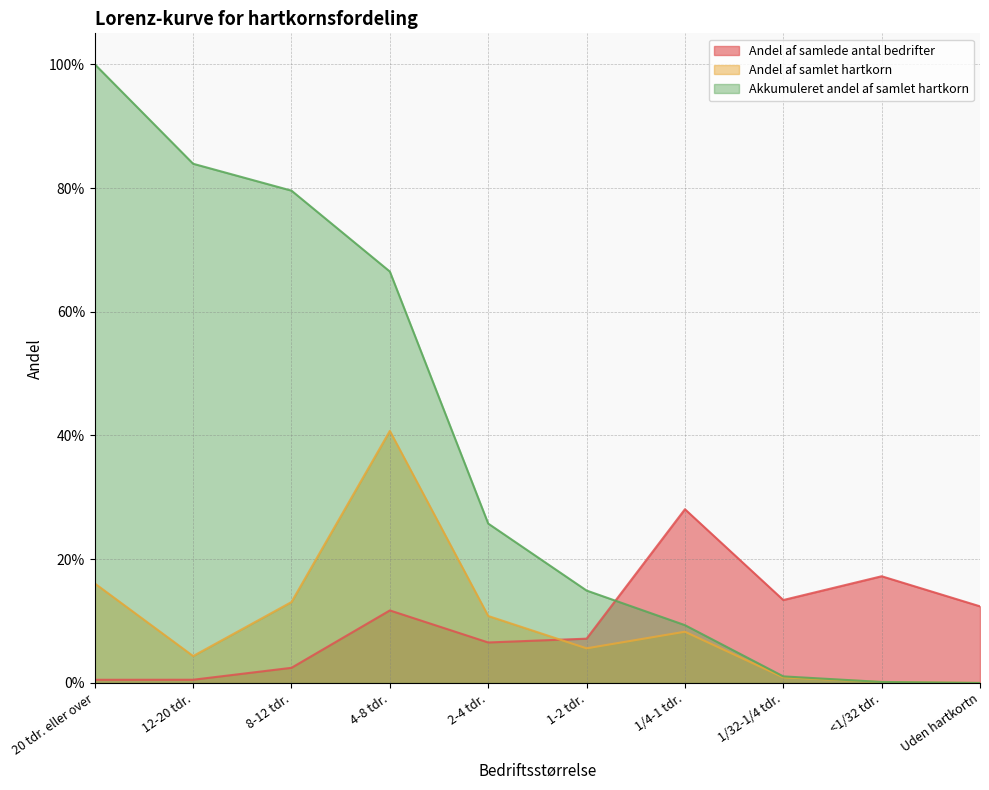

How many distinct data groups are displayed?

3